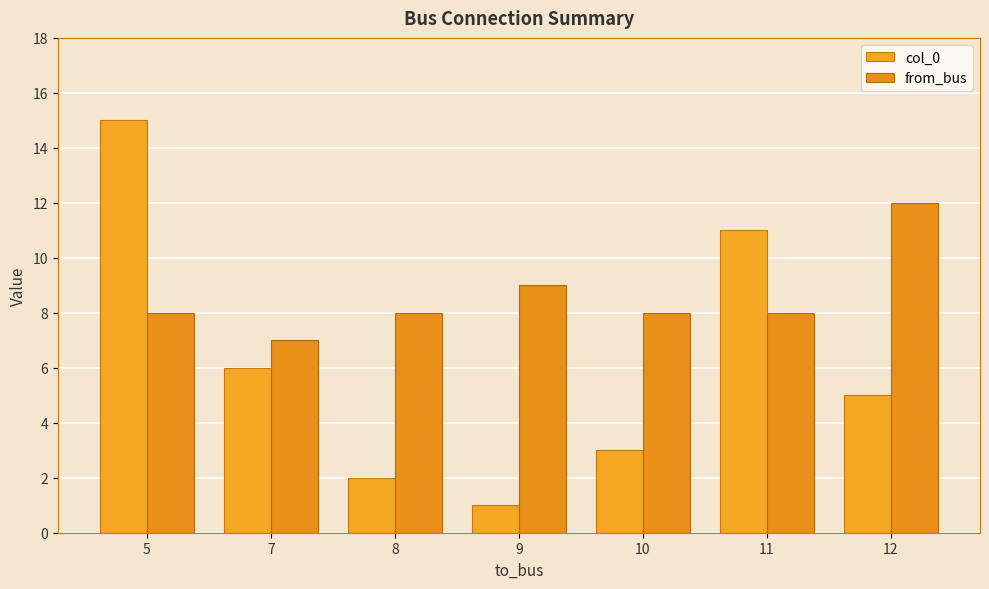

How many bars are there in each group?

2